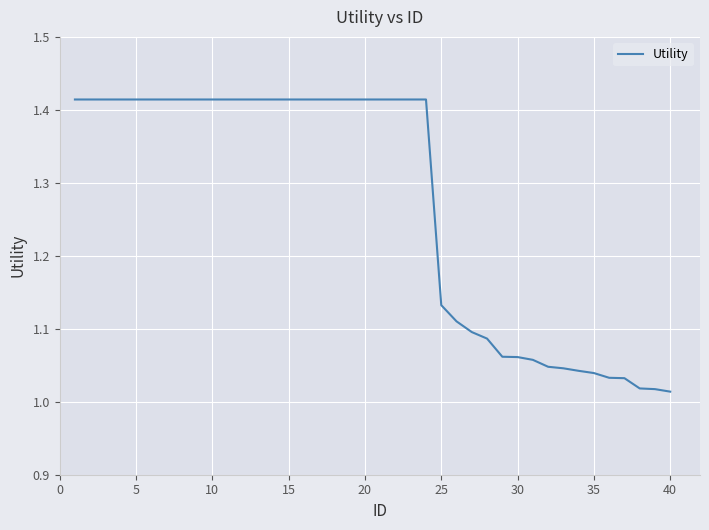

How many series are shown in this chart?

1